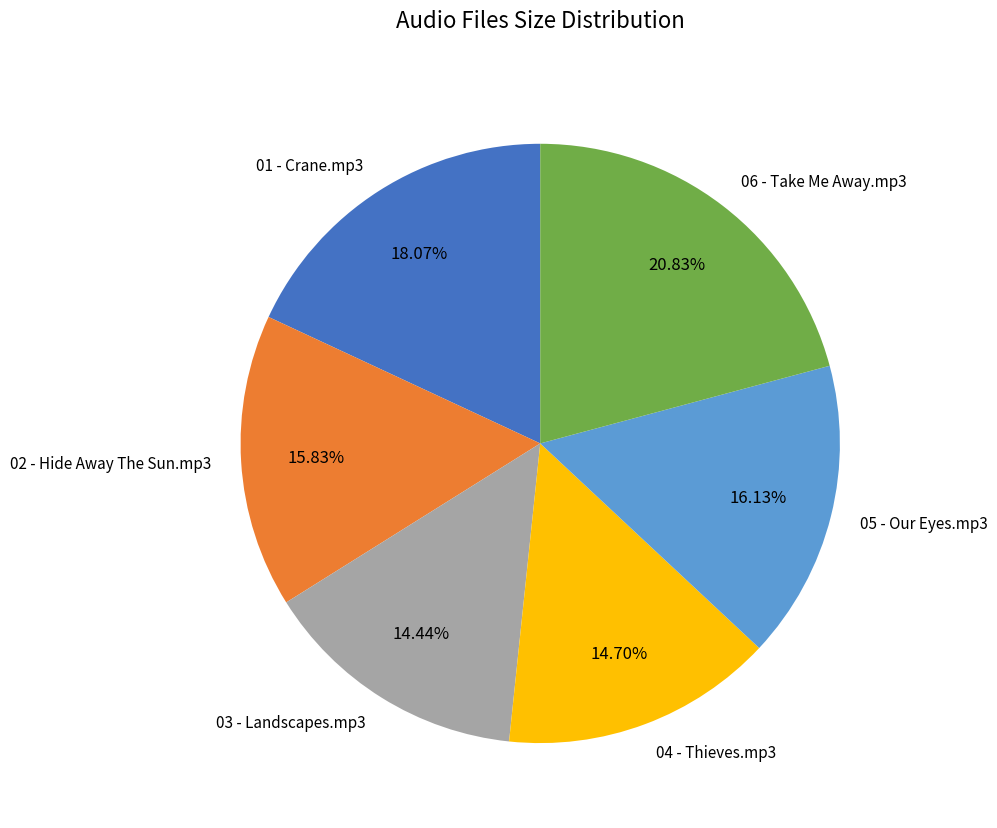

To the nearest percent, what is the difference between the 06 - Take Me Away.mp3 and 03 - Landscapes.mp3 slice percentages?

6%